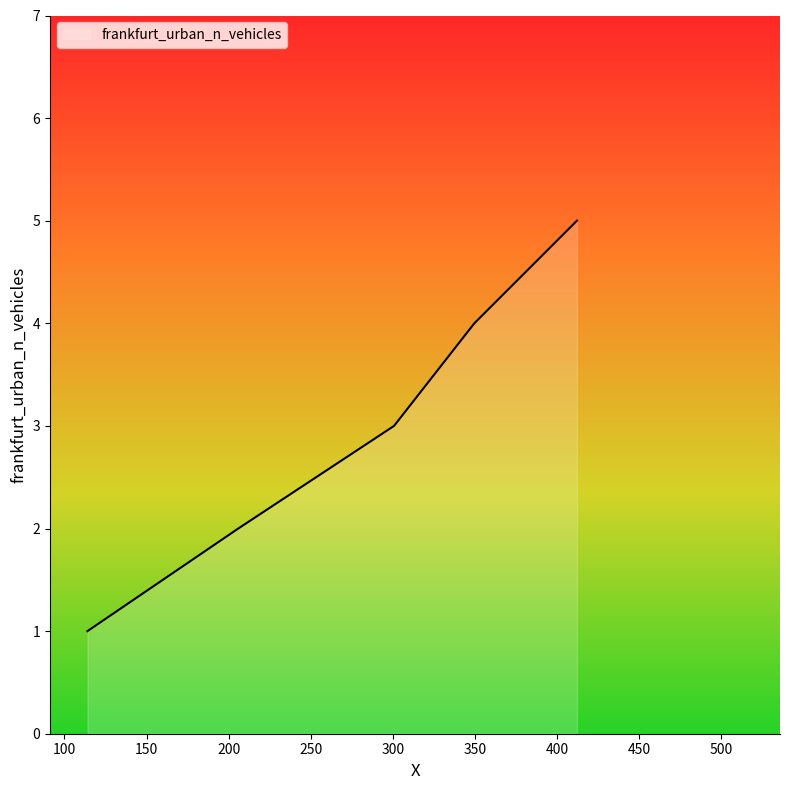

True or false: there are more than 0 points higher than both neighbors.

False